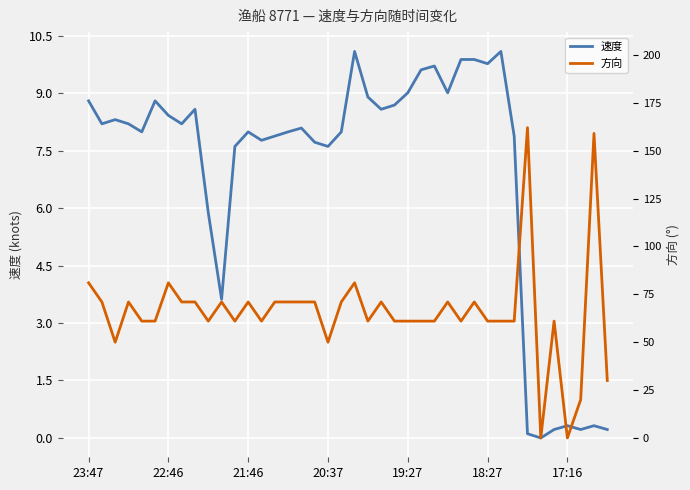

Where does the 速度 series first go above 8?

23:47